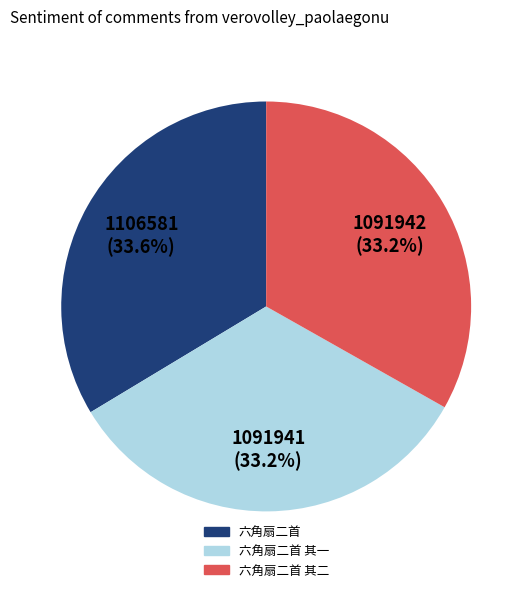

Count the number of slices in the pie.

3